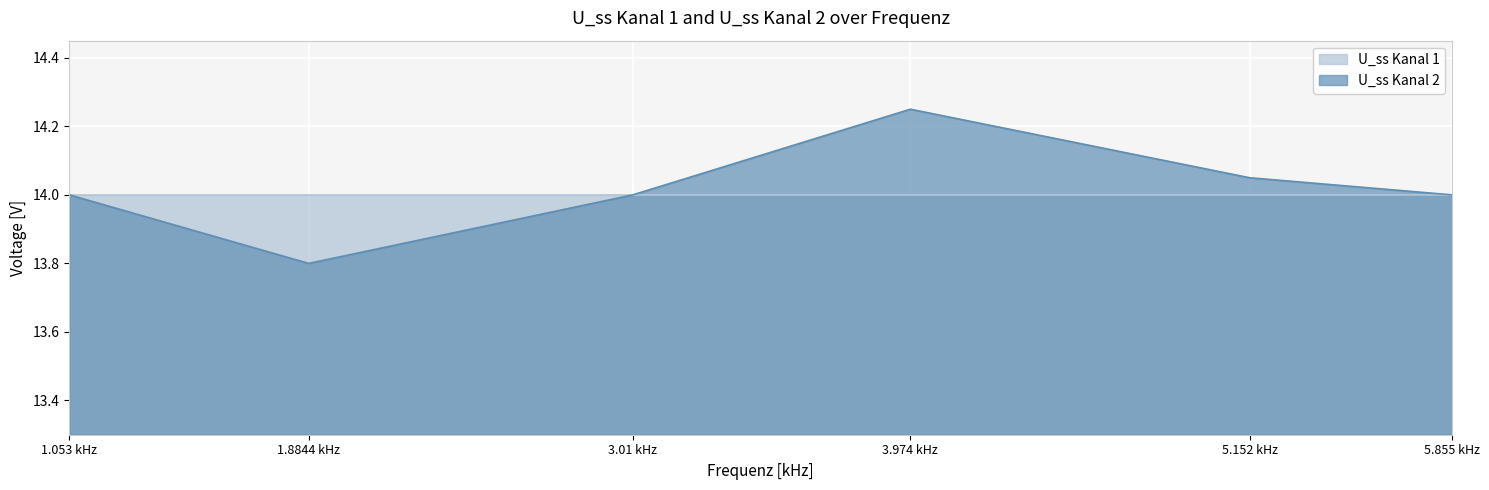

What is the maximum value shown in the chart?

14.2